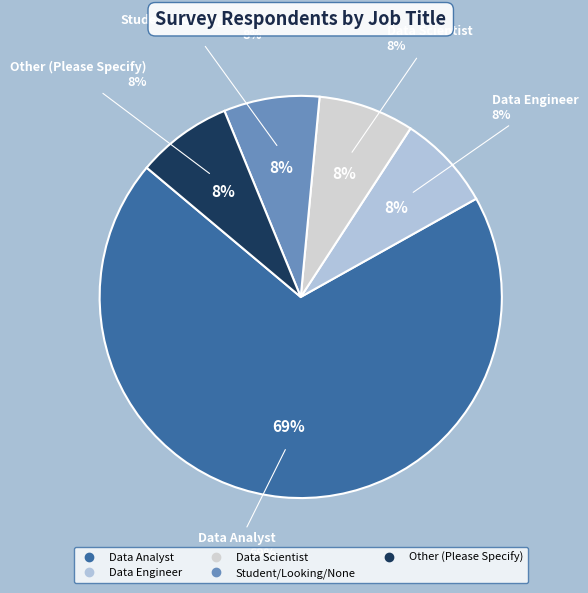

Does any single category account for the majority?

Yes